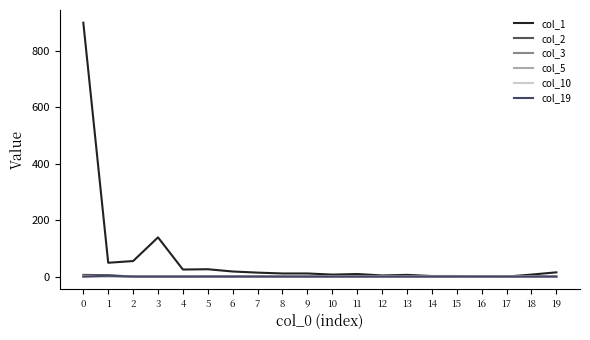

Is this an area chart (filled region under the line)?

No